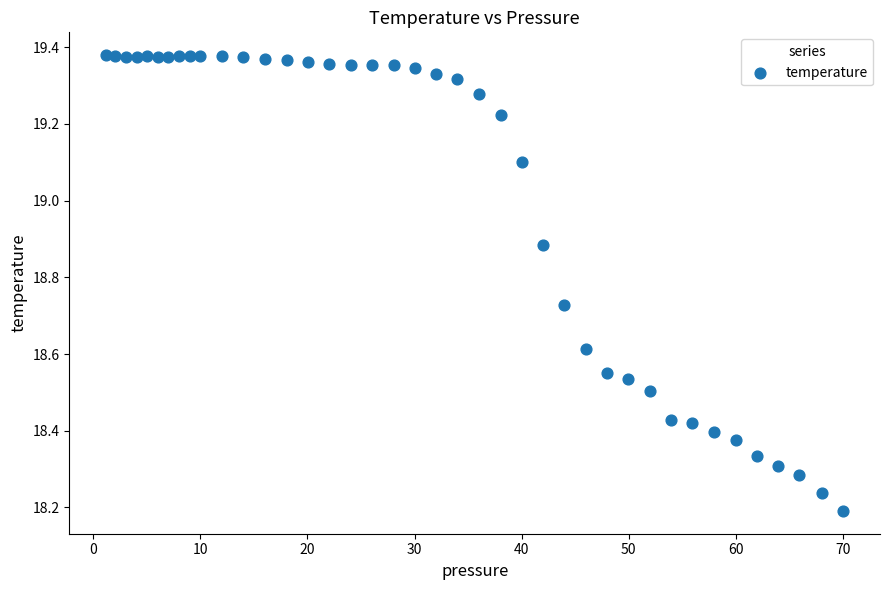

What is the range of Y values (max minus min)?

1.2